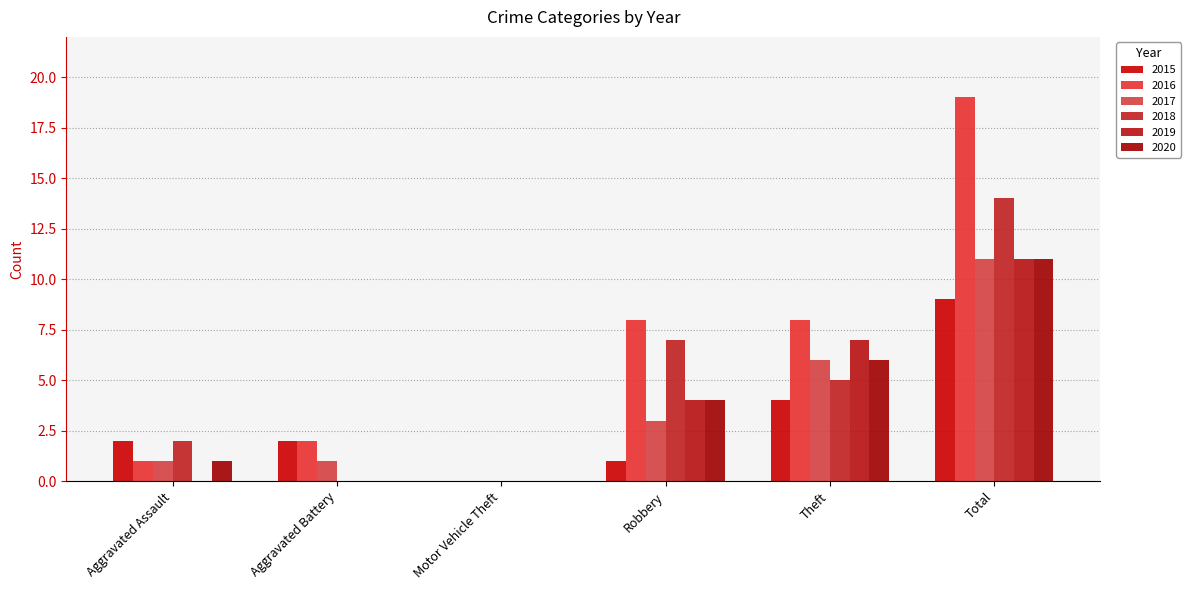

How many data points does each series have?

6